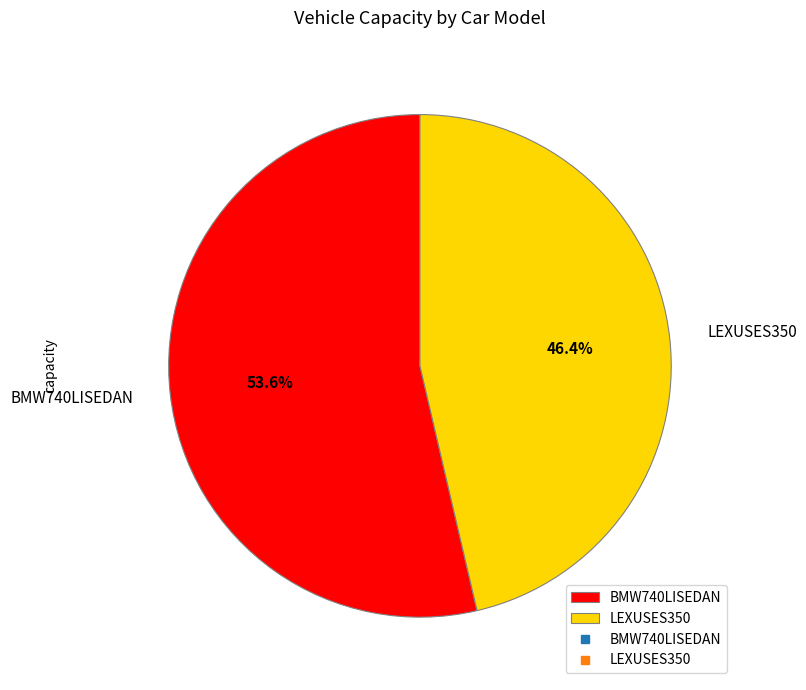

Rank the categories by value from highest to lowest.

BMW740LISEDAN, LEXUSES350